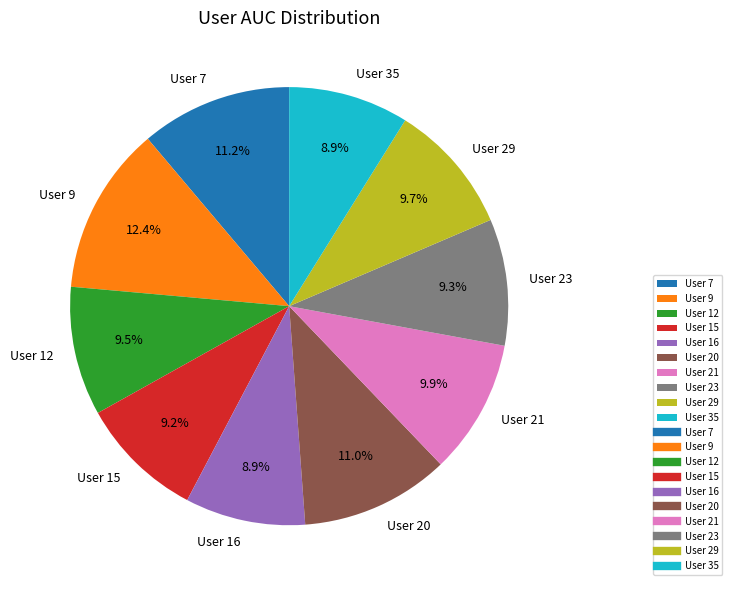

To the nearest percent, what is the difference between the largest and smallest slice percentages?

4%